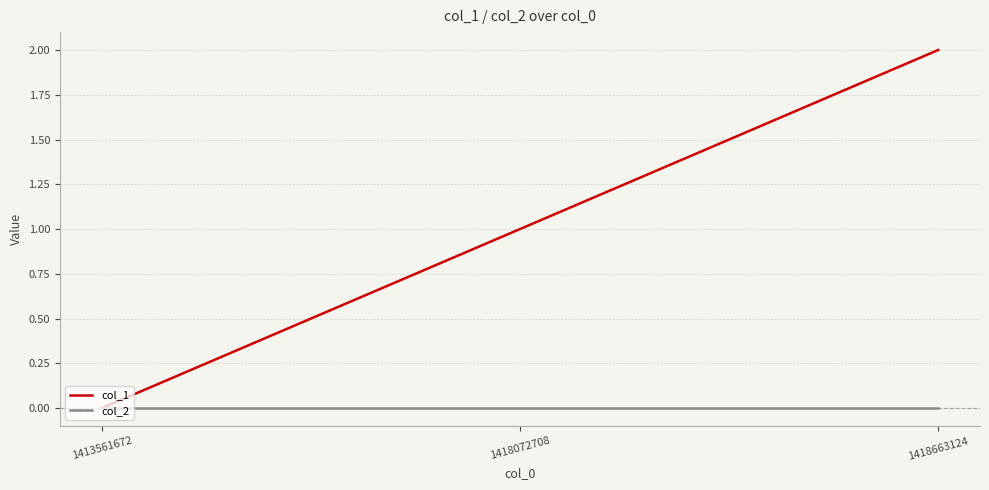

How many lines are shown in the chart?

2